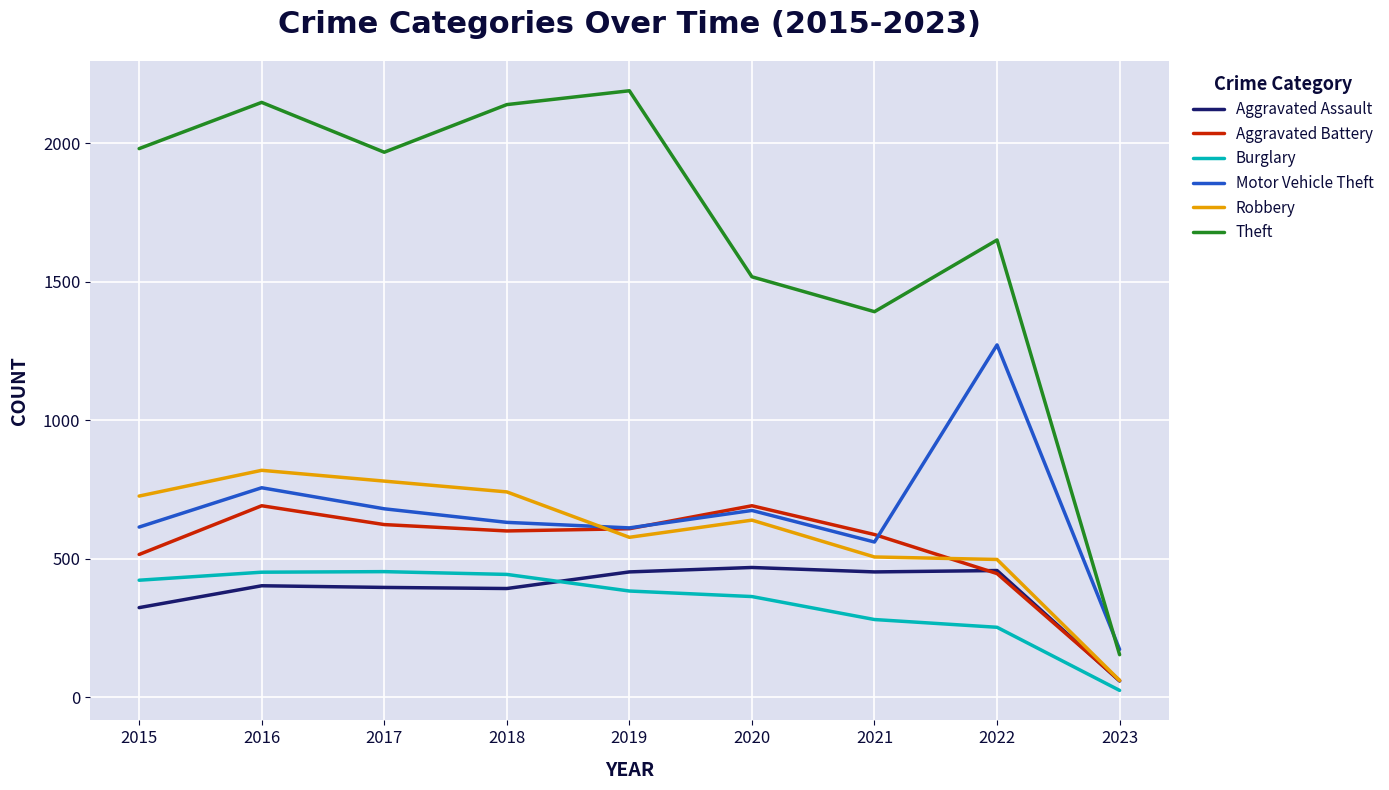

True or false: Aggravated Battery and Theft intersect in this chart.

False